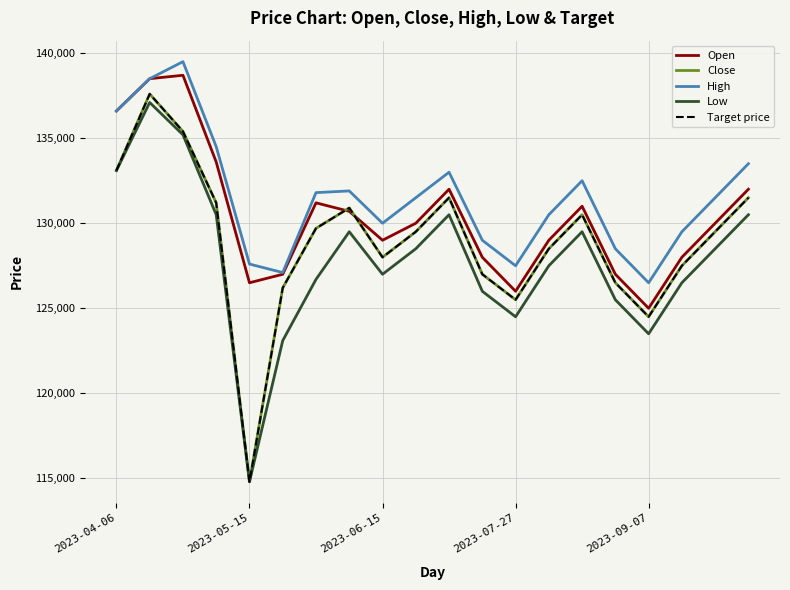

Does the chart display data point markers on the line(s)?

No